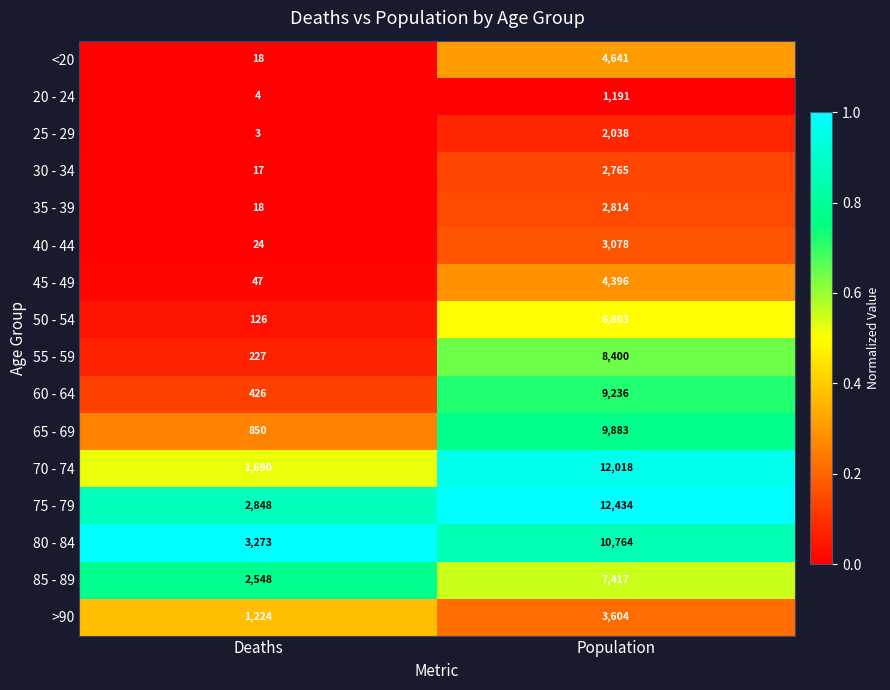

At which label is 65 - 69 closest to 5366?

Deaths